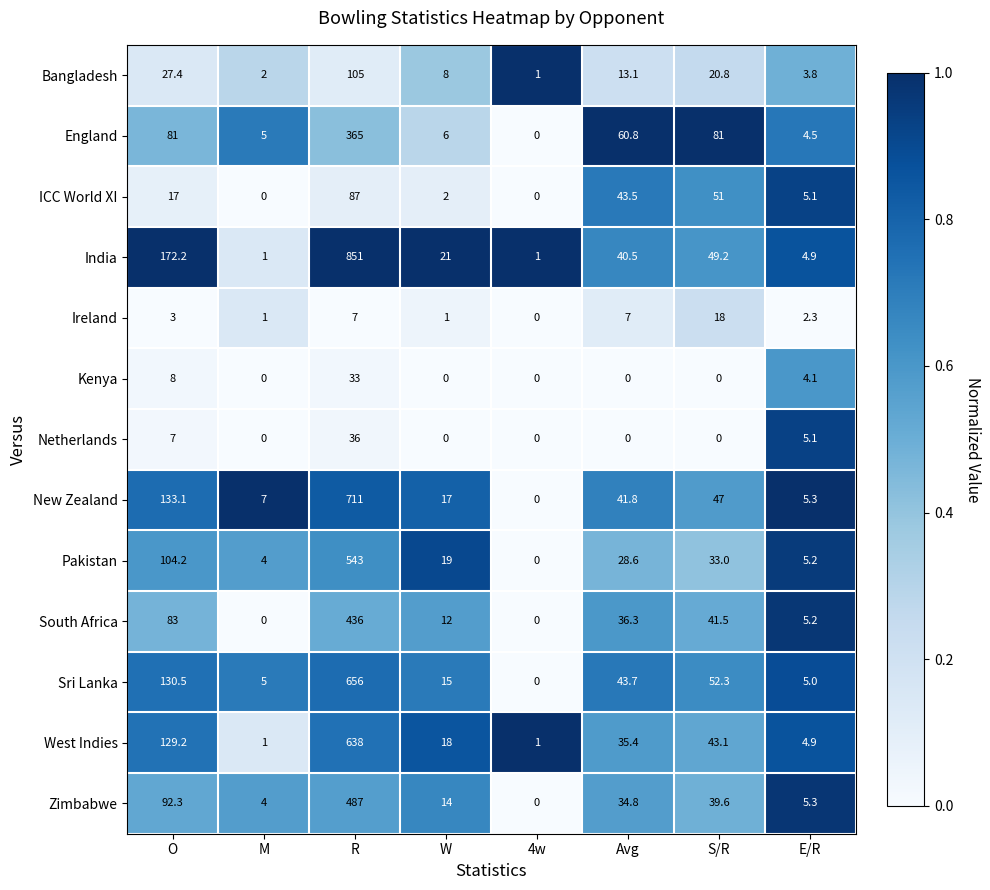

Which series has the widest spread of values?

India